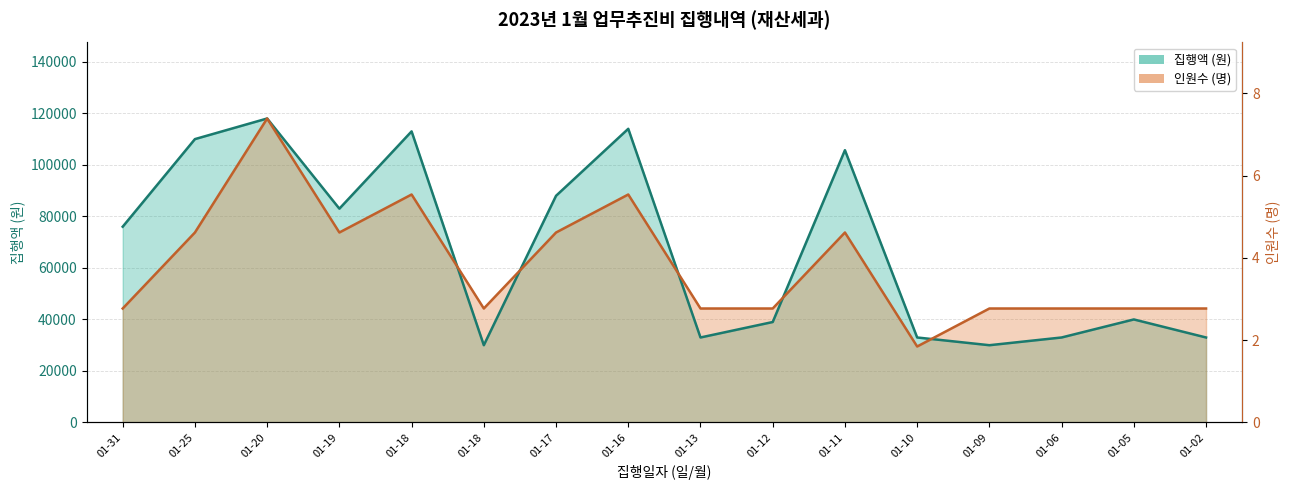

How many categories are shown in the chart?

16